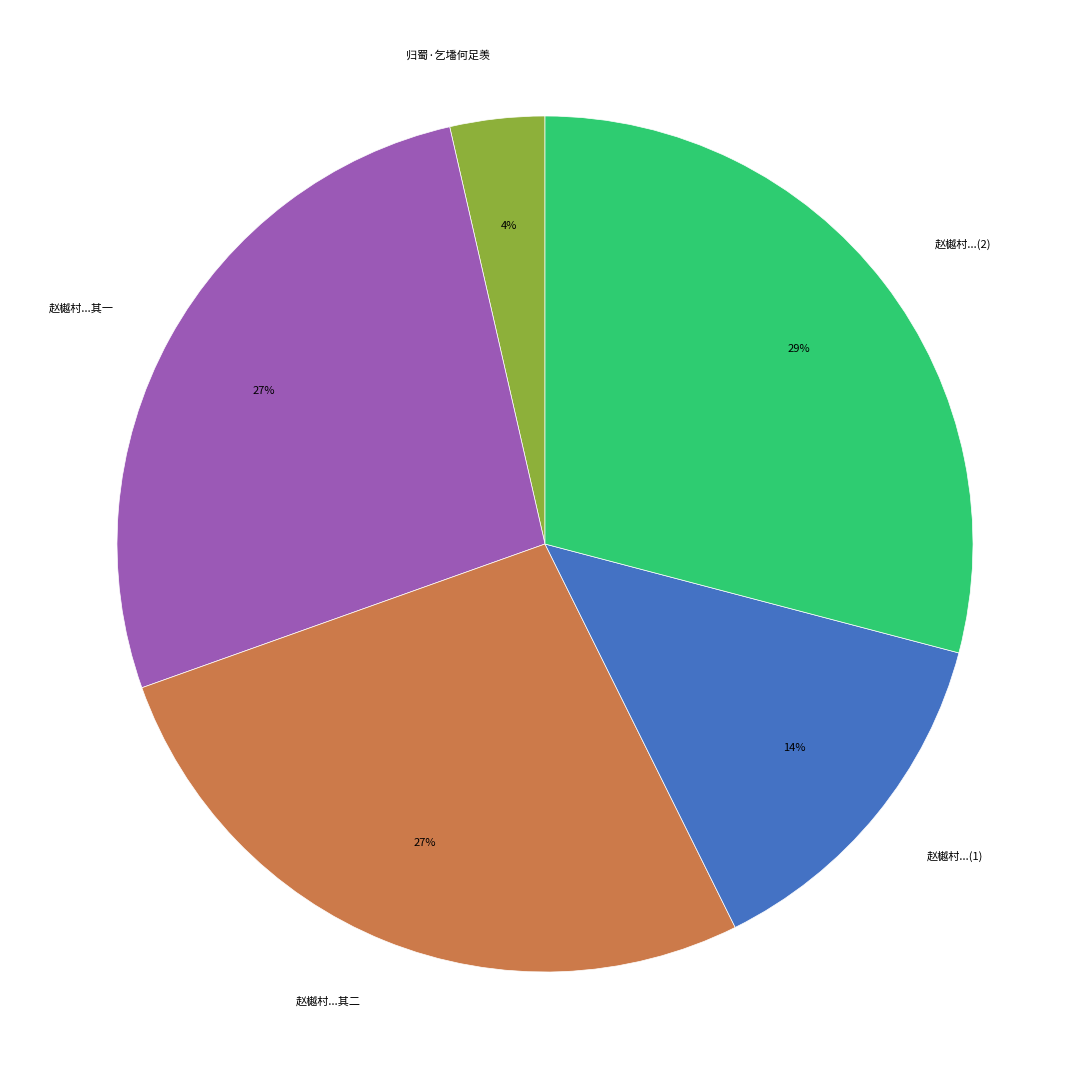

To the nearest percent, what is the average slice percentage?

20%